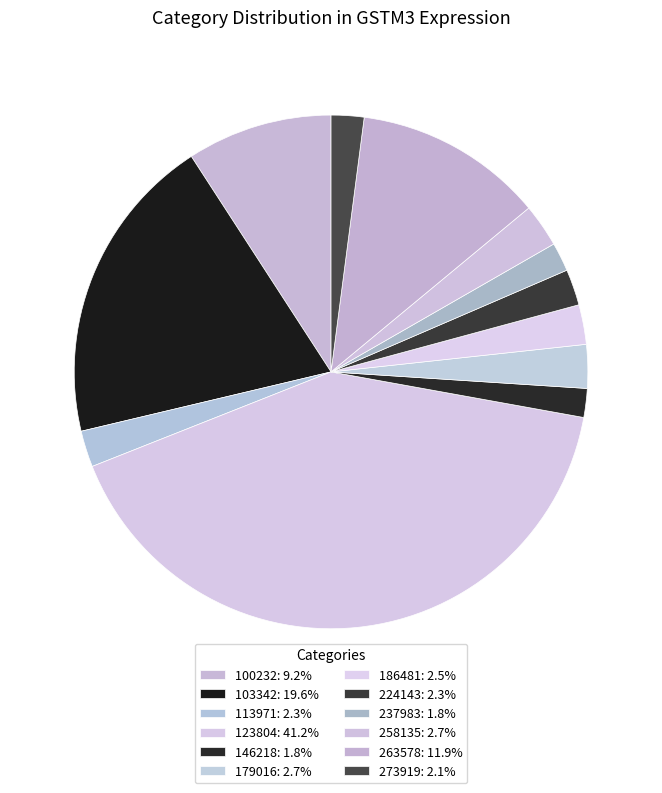

Is the sum of 263578 and 146218 greater than half?

No